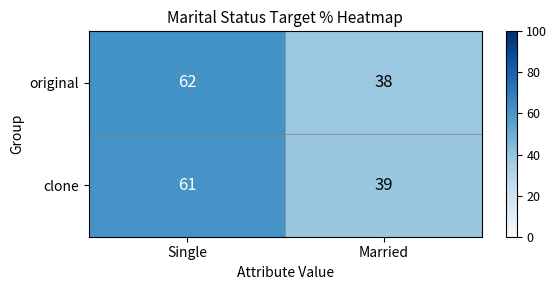

Reading right to left, list all the values displayed in this chart.

original: Married=38	Single=62
clone: Married=39	Single=61